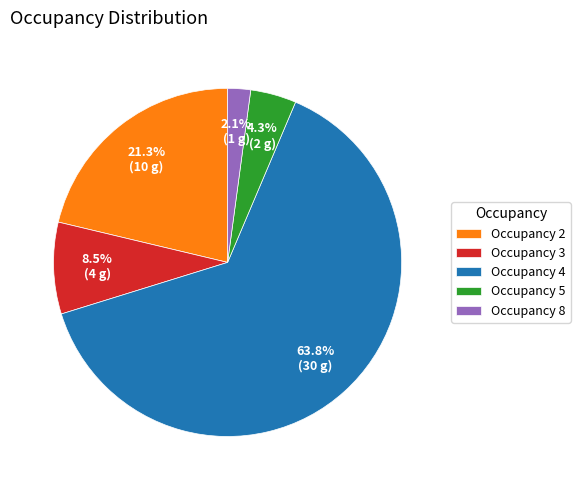

Between Occupancy 3 and Occupancy 5, which is larger?

Occupancy 3